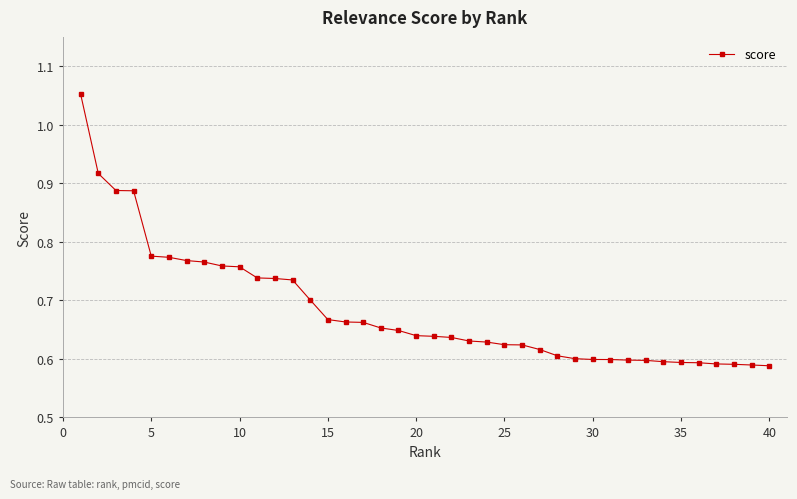

How many values are between 0 and 1?

39